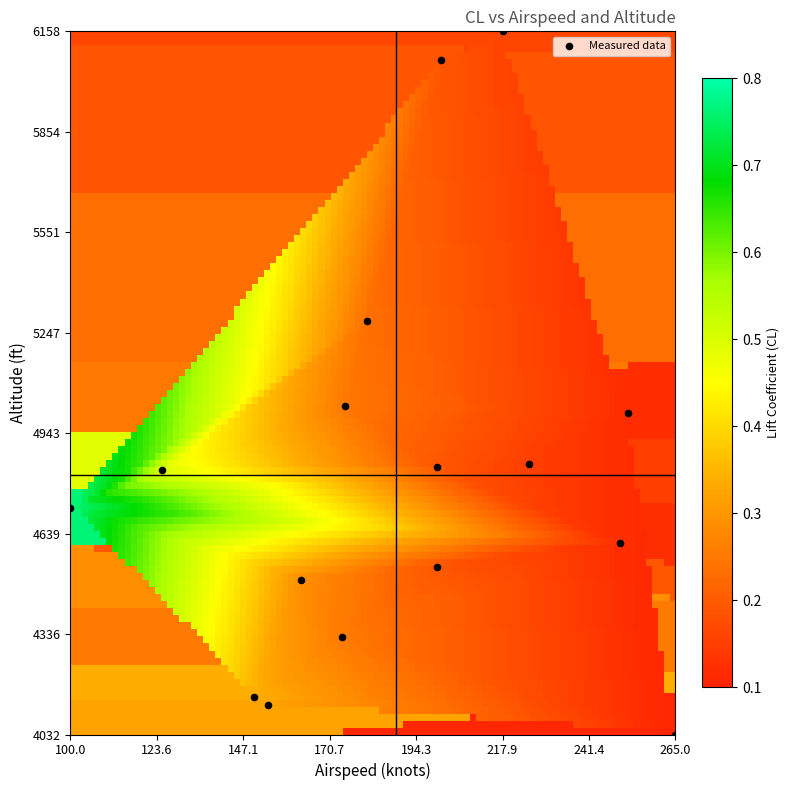

What Y value in the scatter plot is closest to 5095?

5025